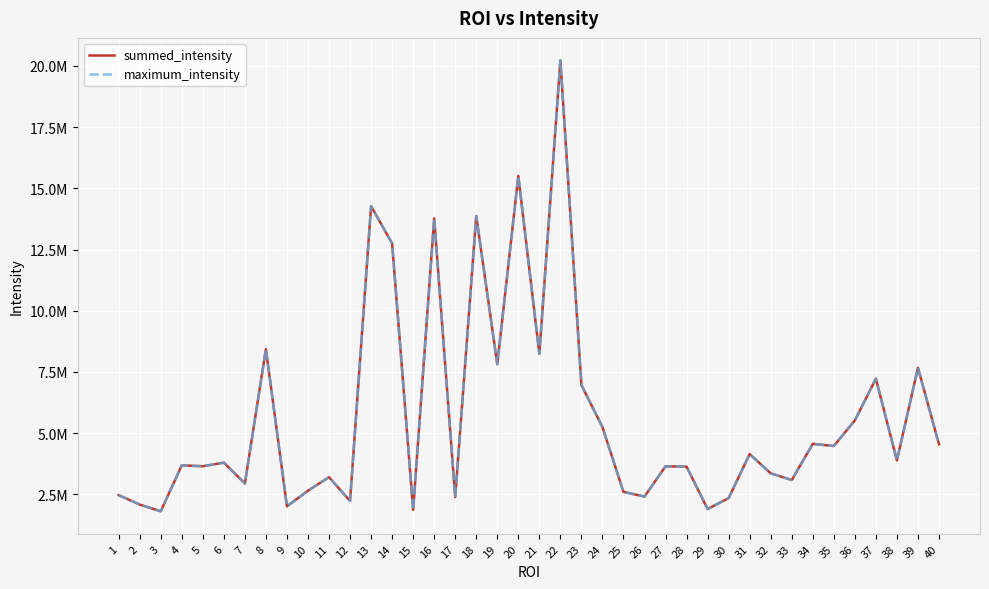

True or false: summed_intensity and maximum_intensity intersect in this chart.

False